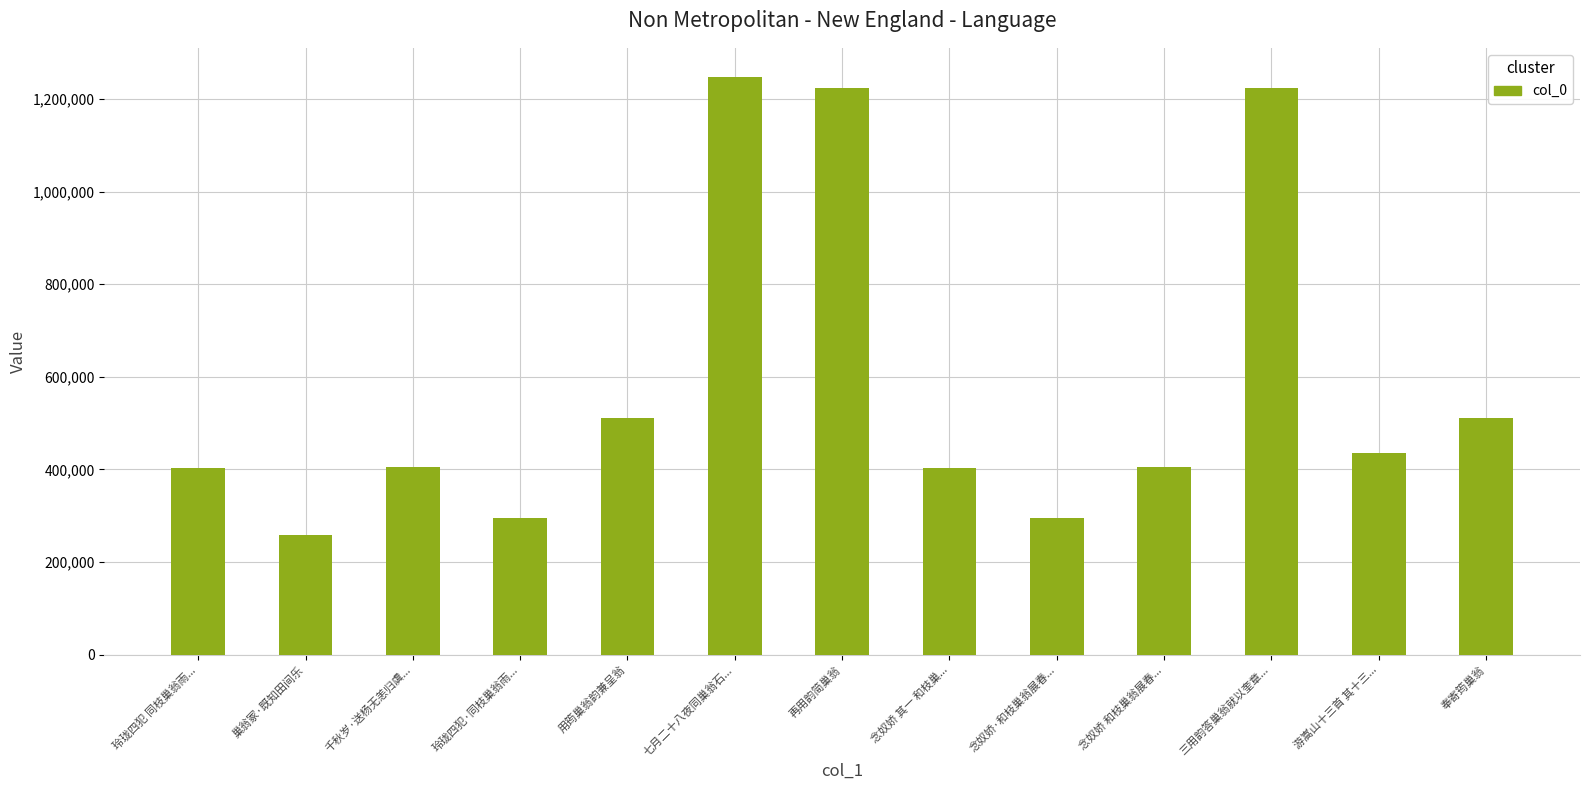

What is the difference between the second highest and second lowest values?

929869